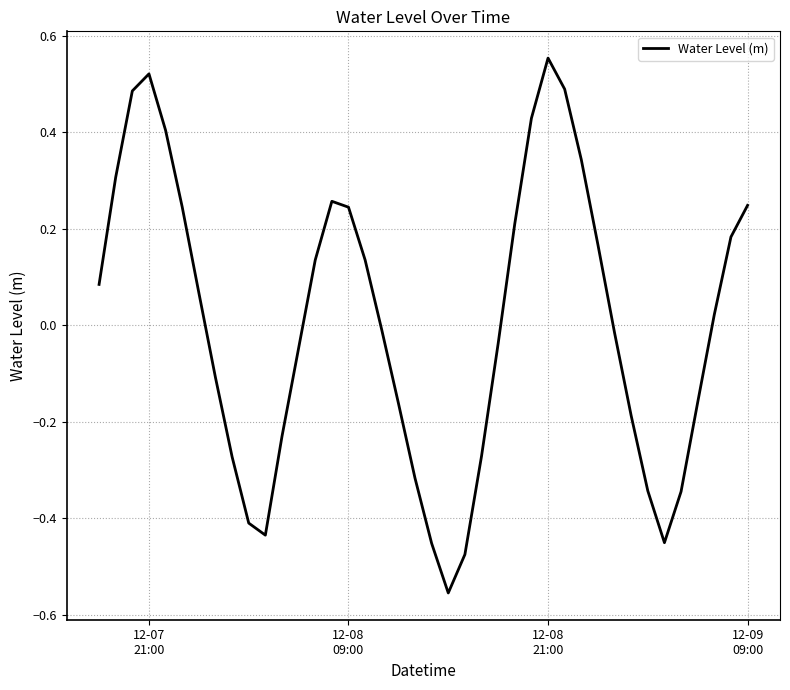

What is the difference between the maximum and minimum values?

1.1